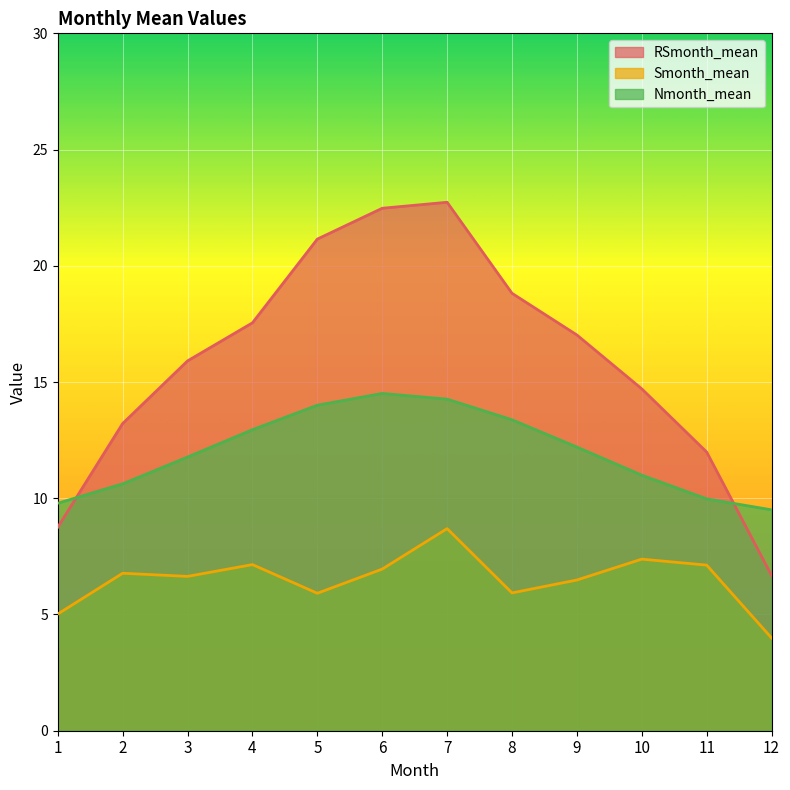

What is the difference between the maximum and second lowest values in the RSmonth_mean series?

14.0